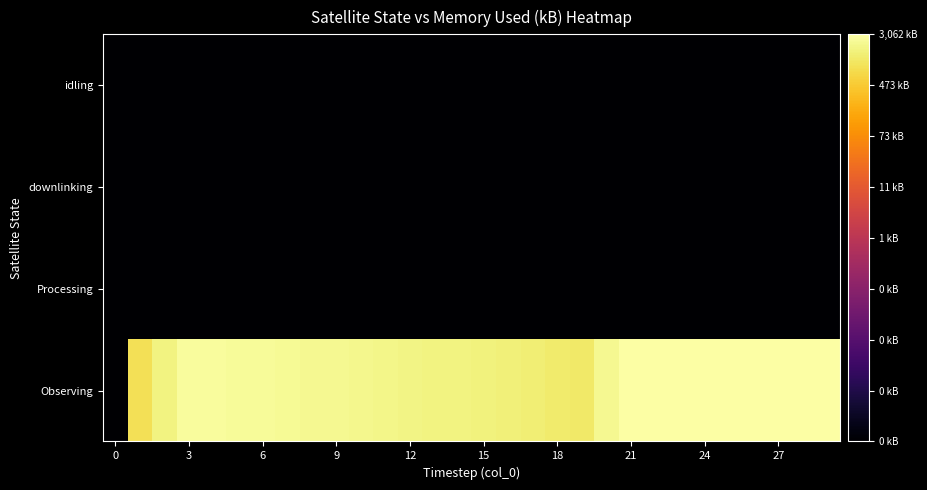

Rank the series by their maximum value, from lowest to highest.

Processing, downlinking, idling, Observing